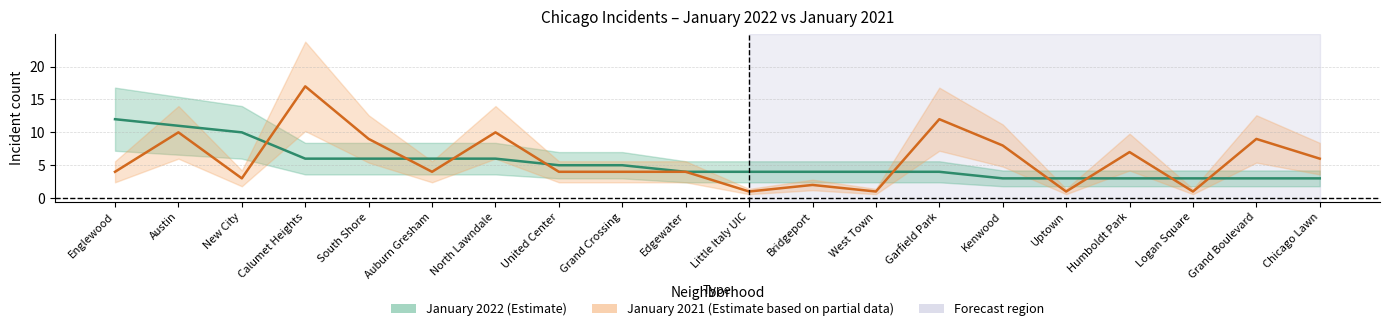

What position from the right is Chicago Lawn?

1